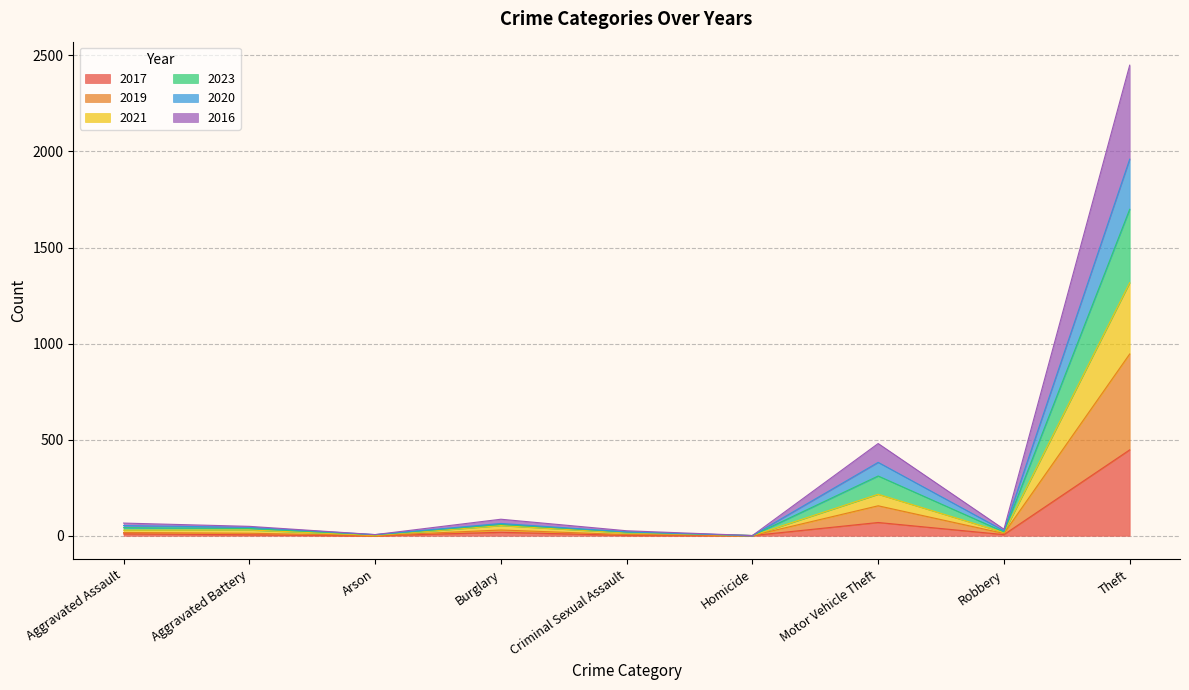

True or false: 2019 and 2023 cross at least once.

False